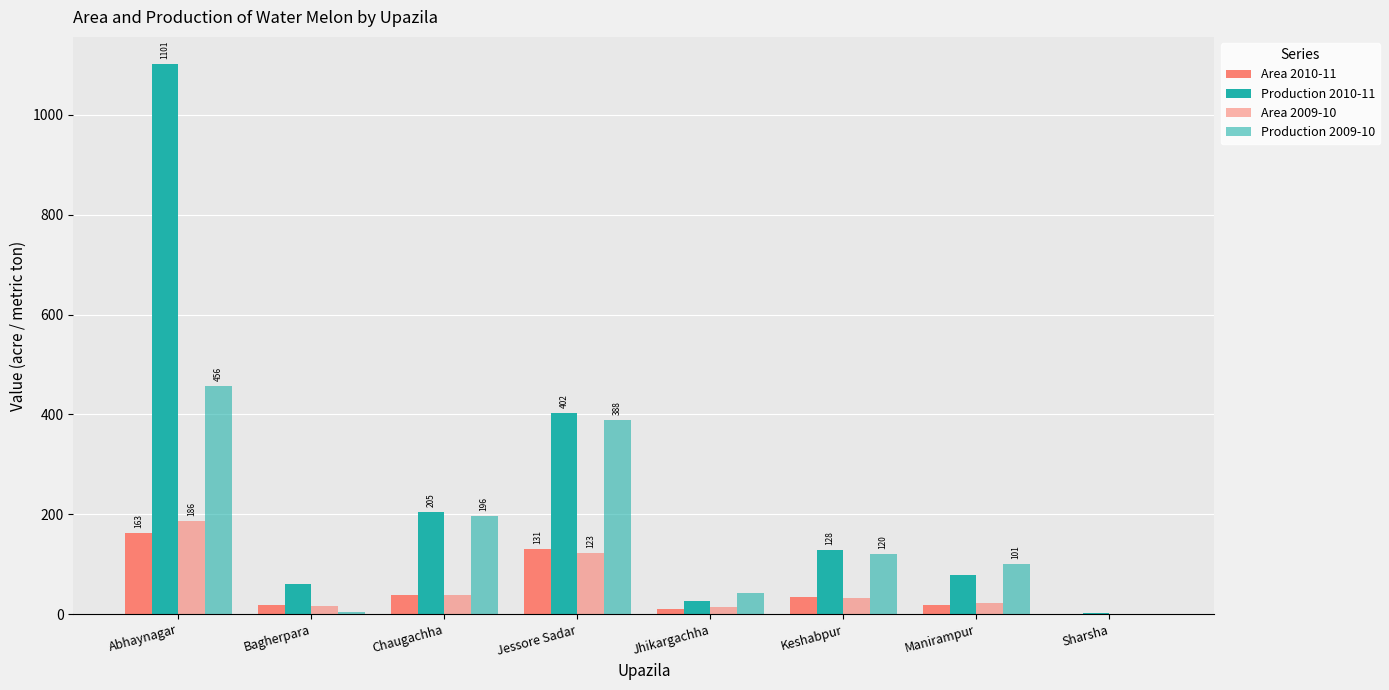

Are the bars horizontal?

No